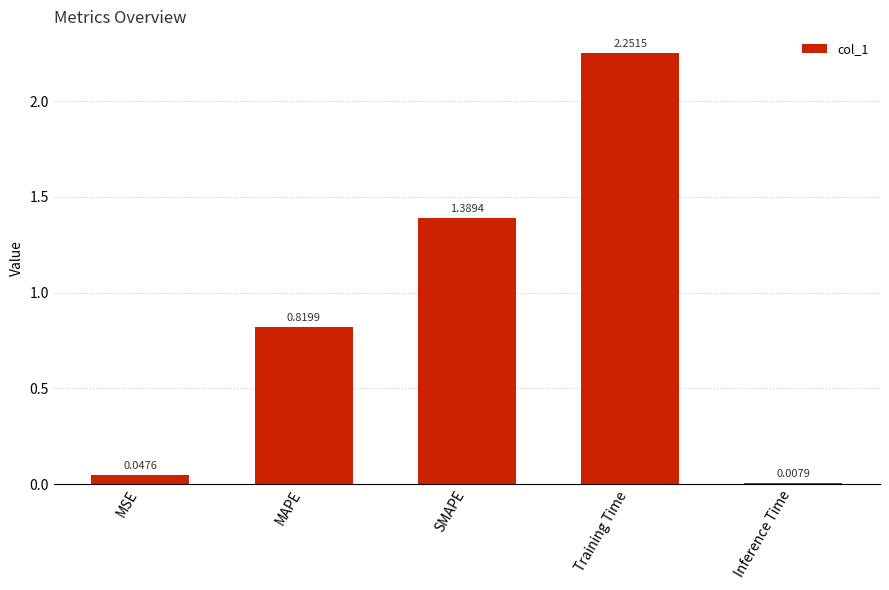

What is the label of the 3rd bar from the right?

SMAPE